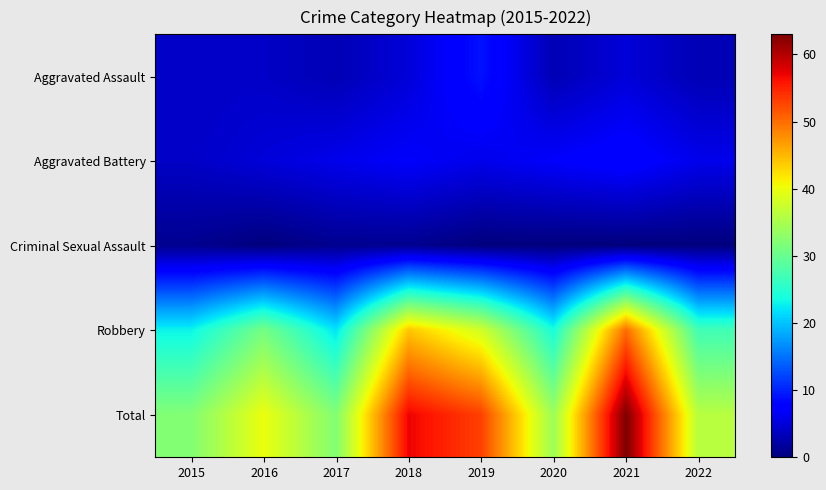

Which series has the largest total across all categories?

Total